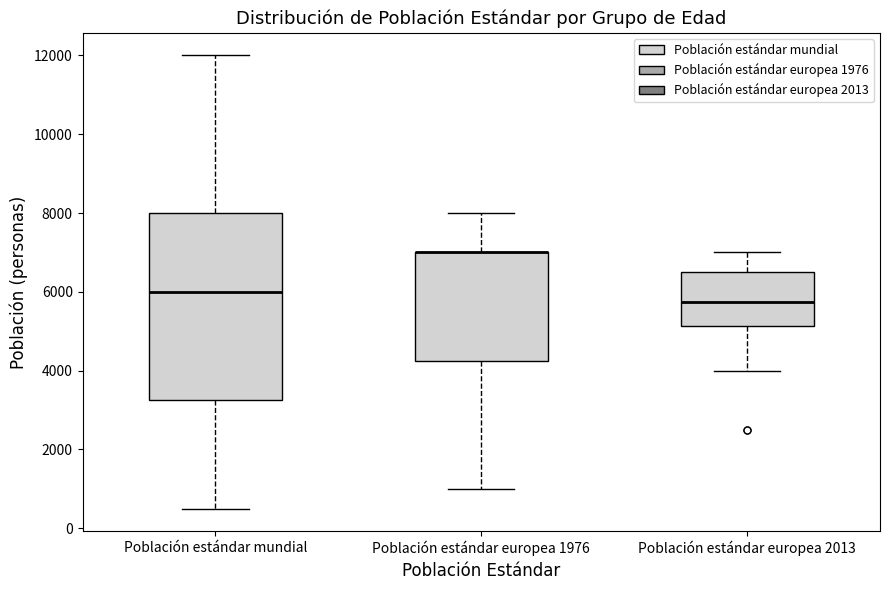

Which box is the tallest, from its lower edge to its upper edge?

Población estándar mundial